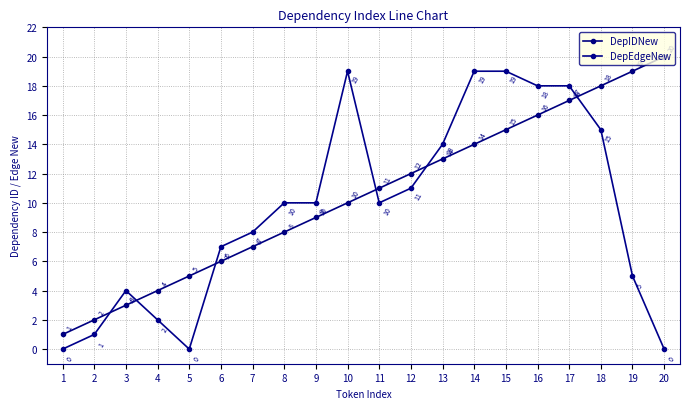

How many data points does each series have?

20